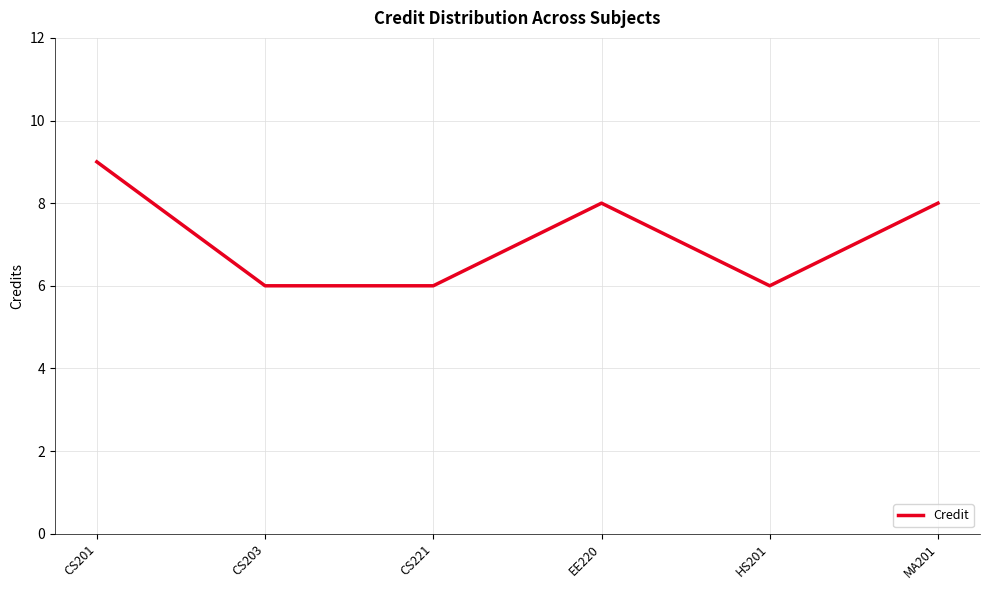

Read the value at CS203.

6